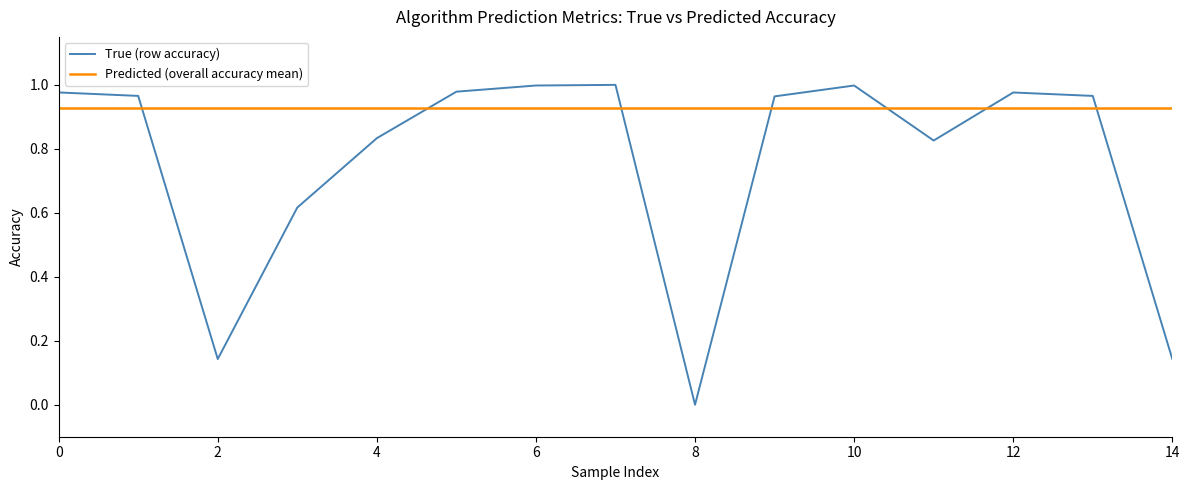

True or false: Predicted (overall accuracy mean) and True (row accuracy) cross at least once.

True